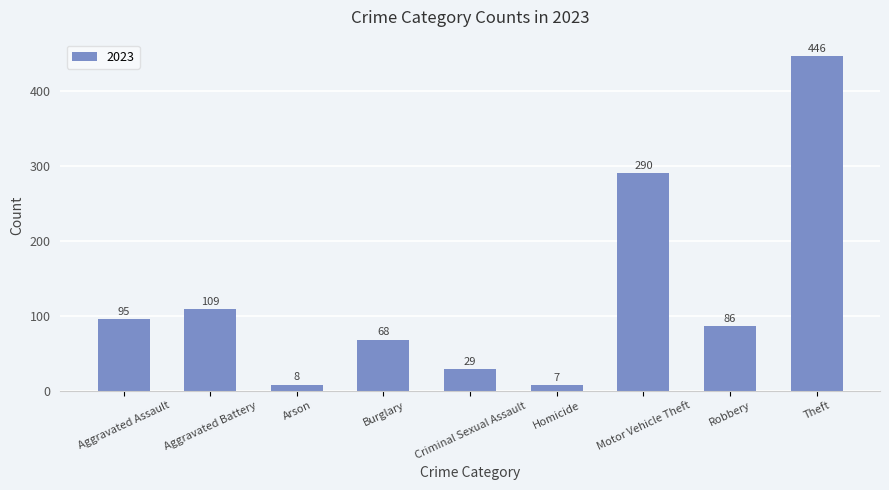

What is the greatest value displayed?

446